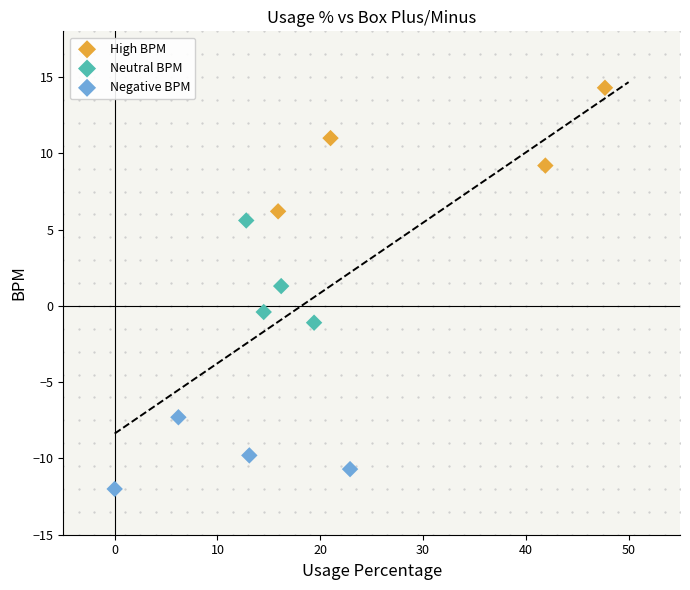

Which series contains the highest Y value?

High BPM